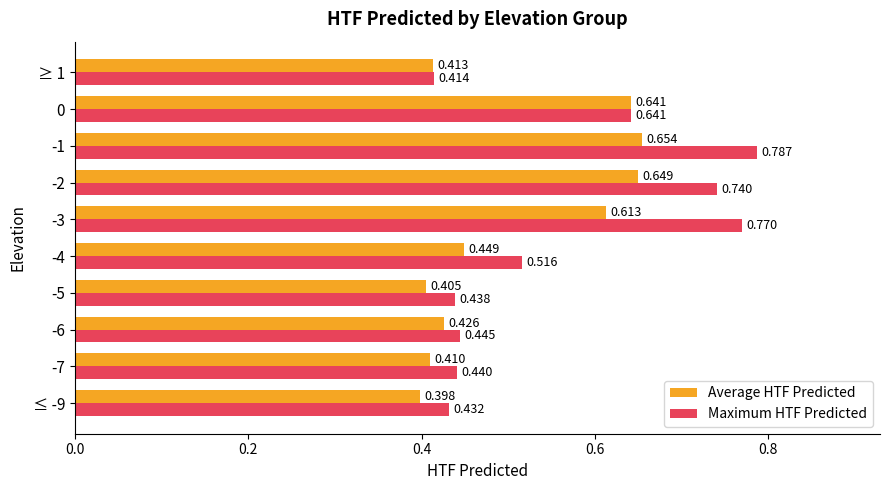

Which series changed the most between ≤ -9 and -4?

Maximum HTF Predicted